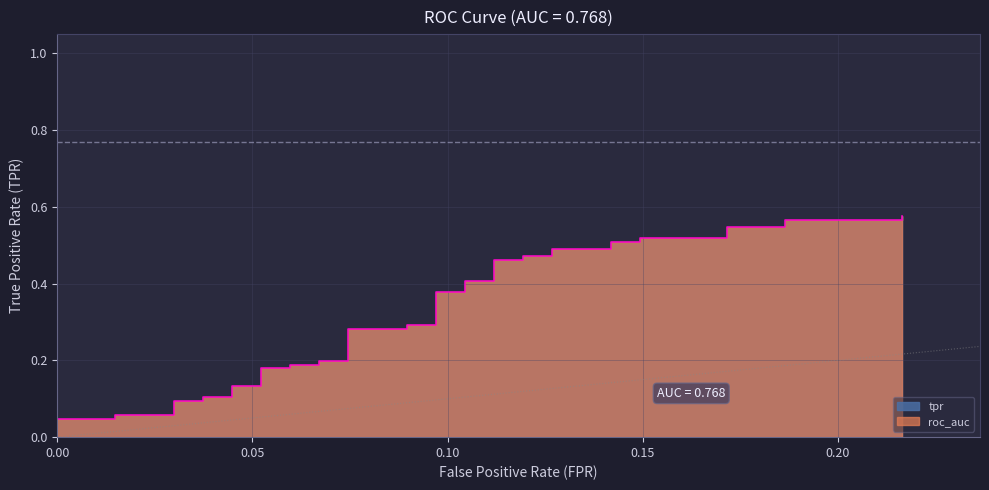

What is the difference between the second highest and second lowest values?

0.5